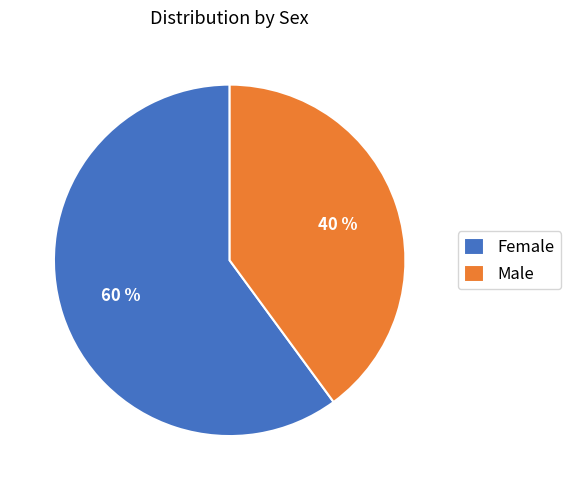

Is the sum of Female and Male greater than half?

Yes